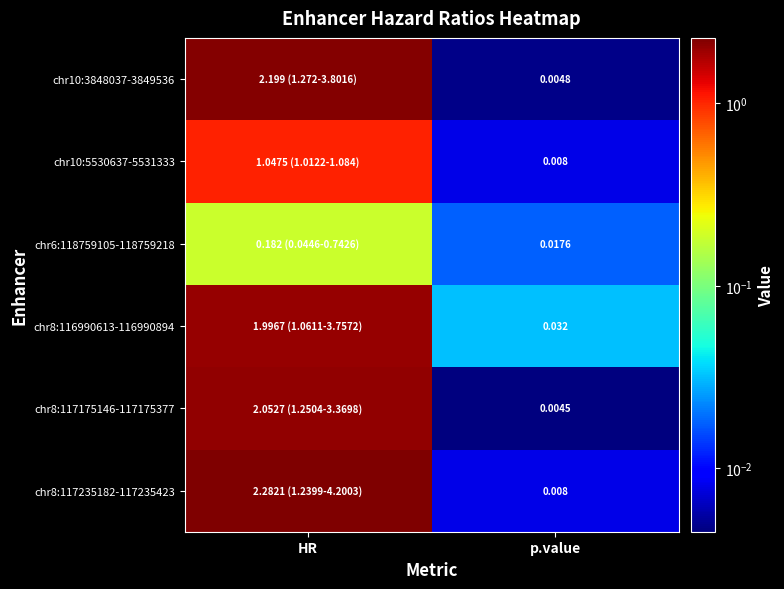

Which series has the largest range (max minus min)?

chr8:117235182-117235423